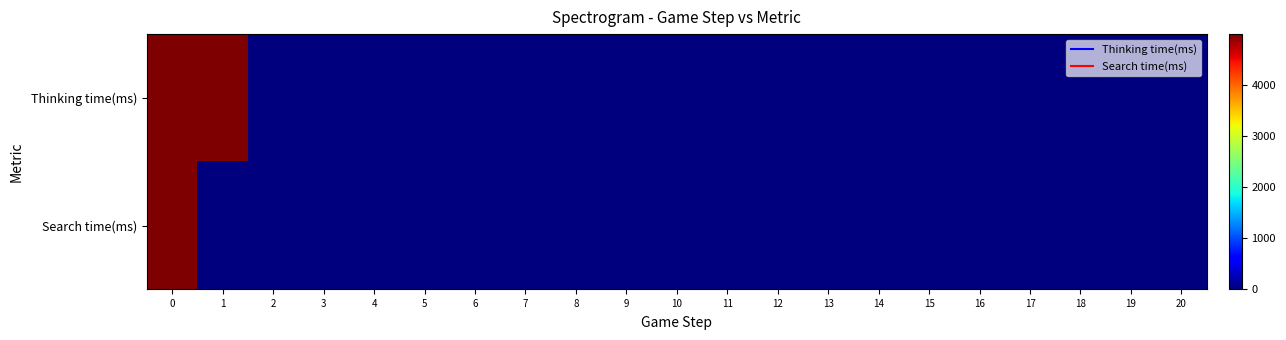

Between 20 and 9, which is larger?

20